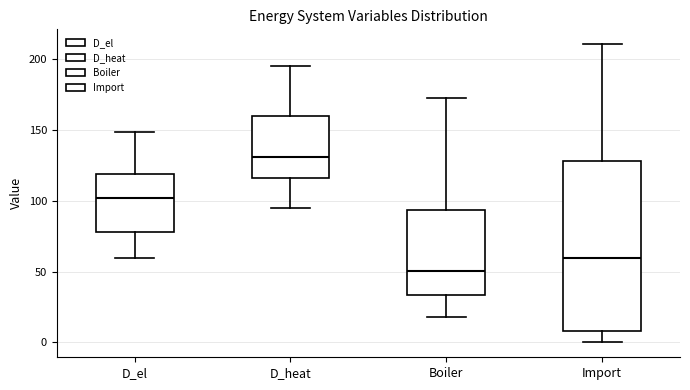

Comparing the boxes themselves (not the whiskers), which one is the tallest?

Import